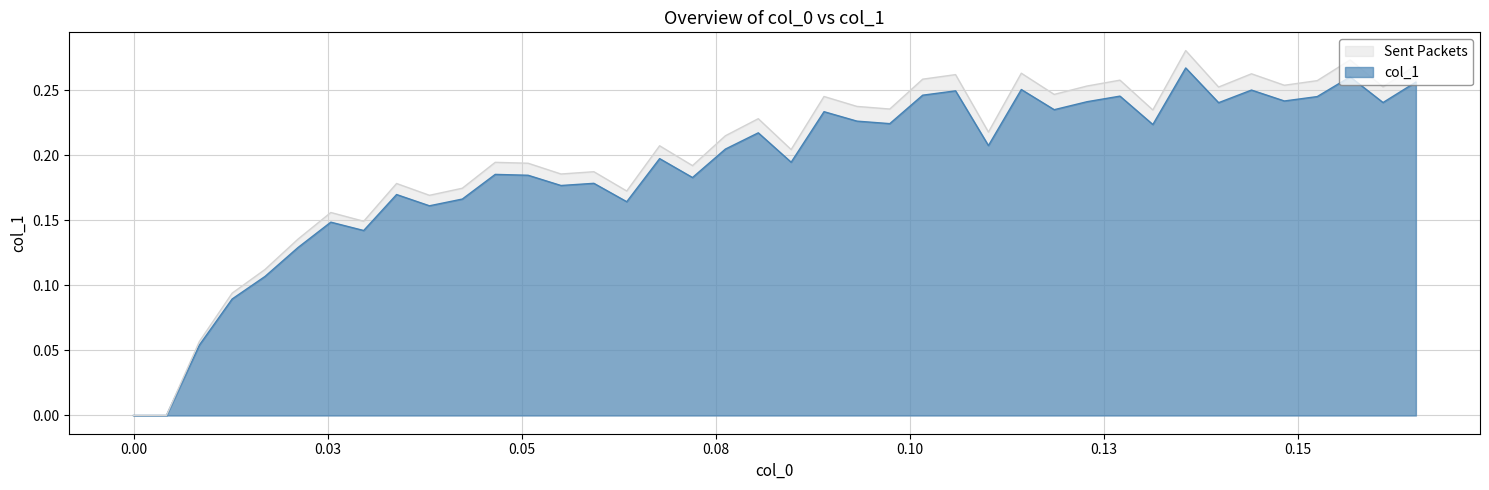

Which series has the widest spread of values?

Sent Packets